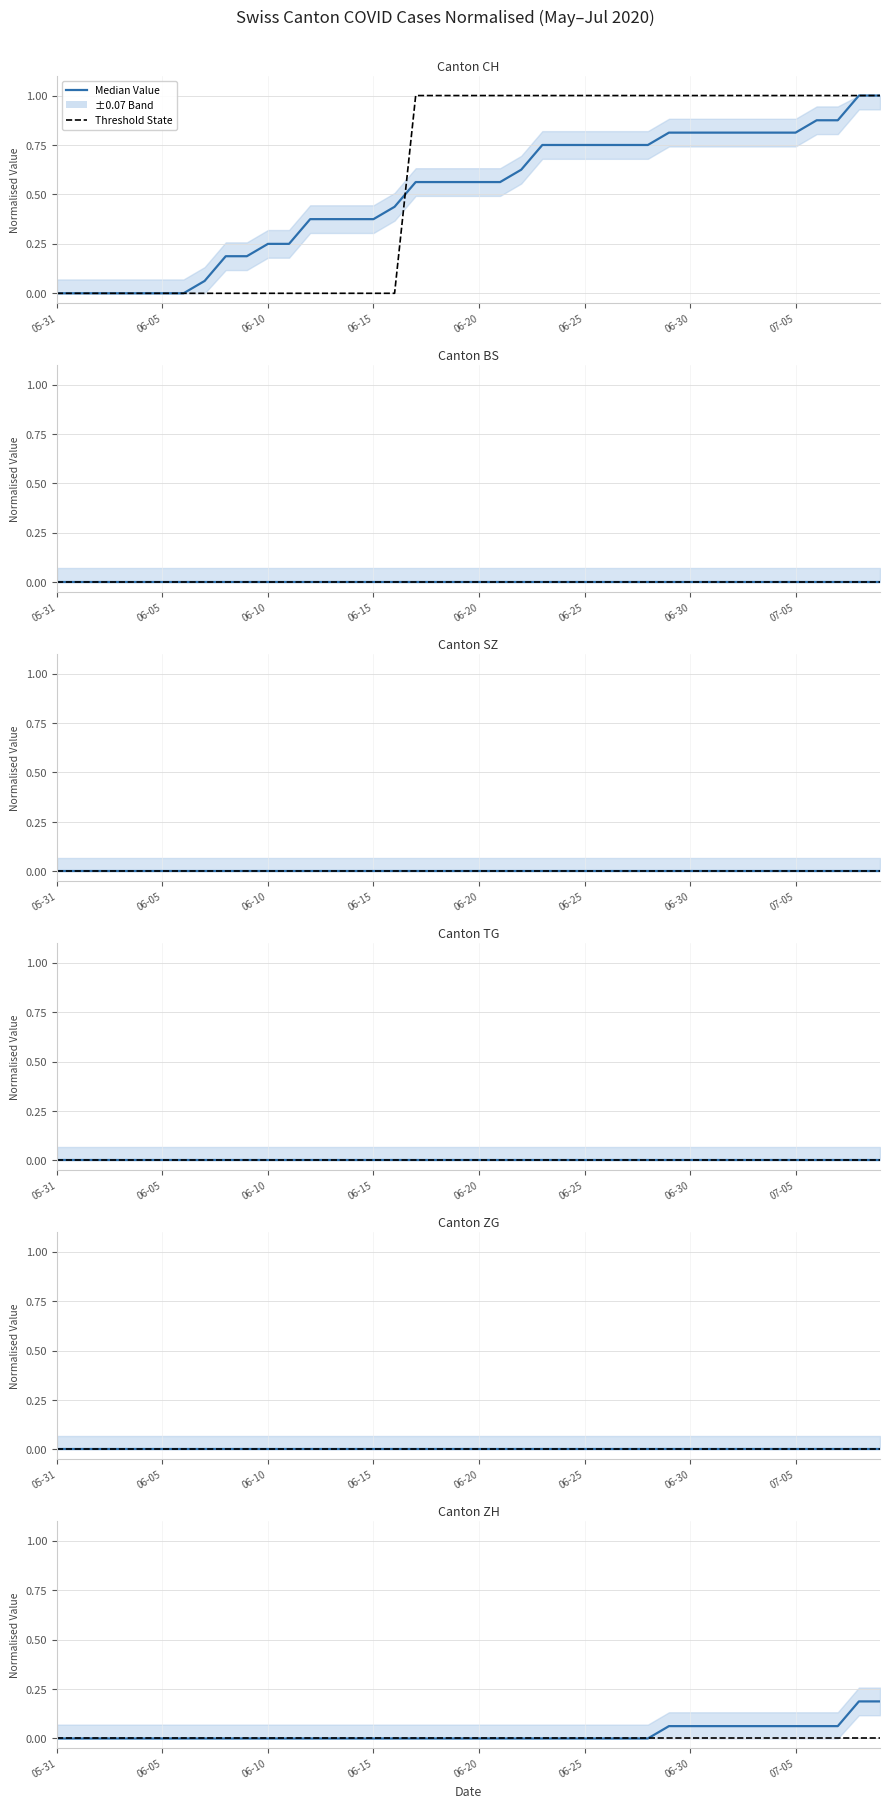

Is it true that SZ equals 0.0 at 06-05?

True